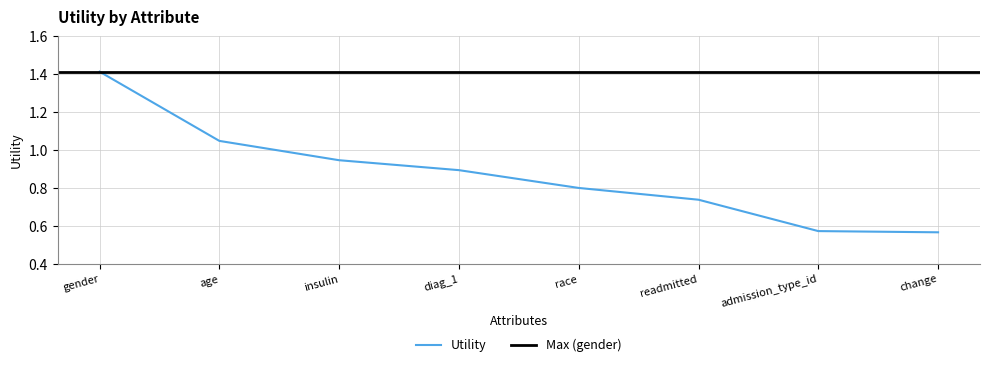

What is the difference between the values at age and race?

0.2